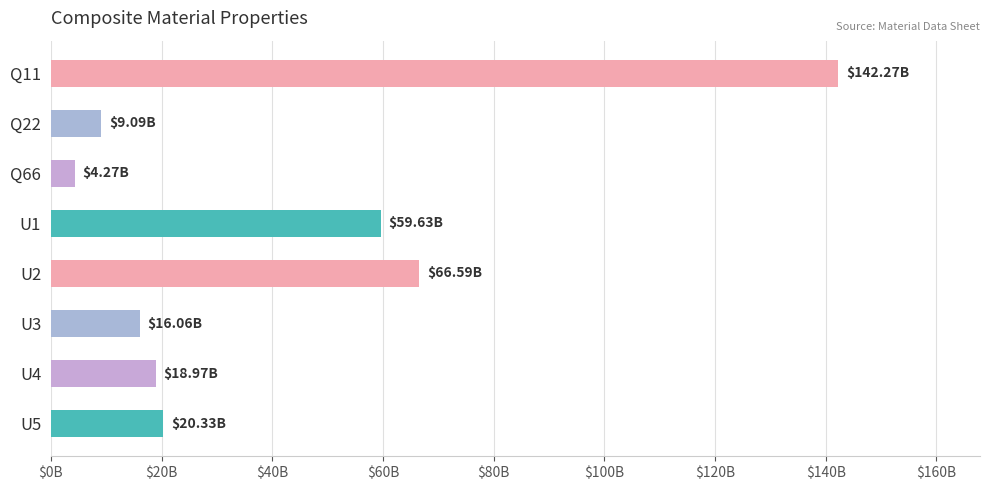

At which label is the value closest to 73273995669?

U2